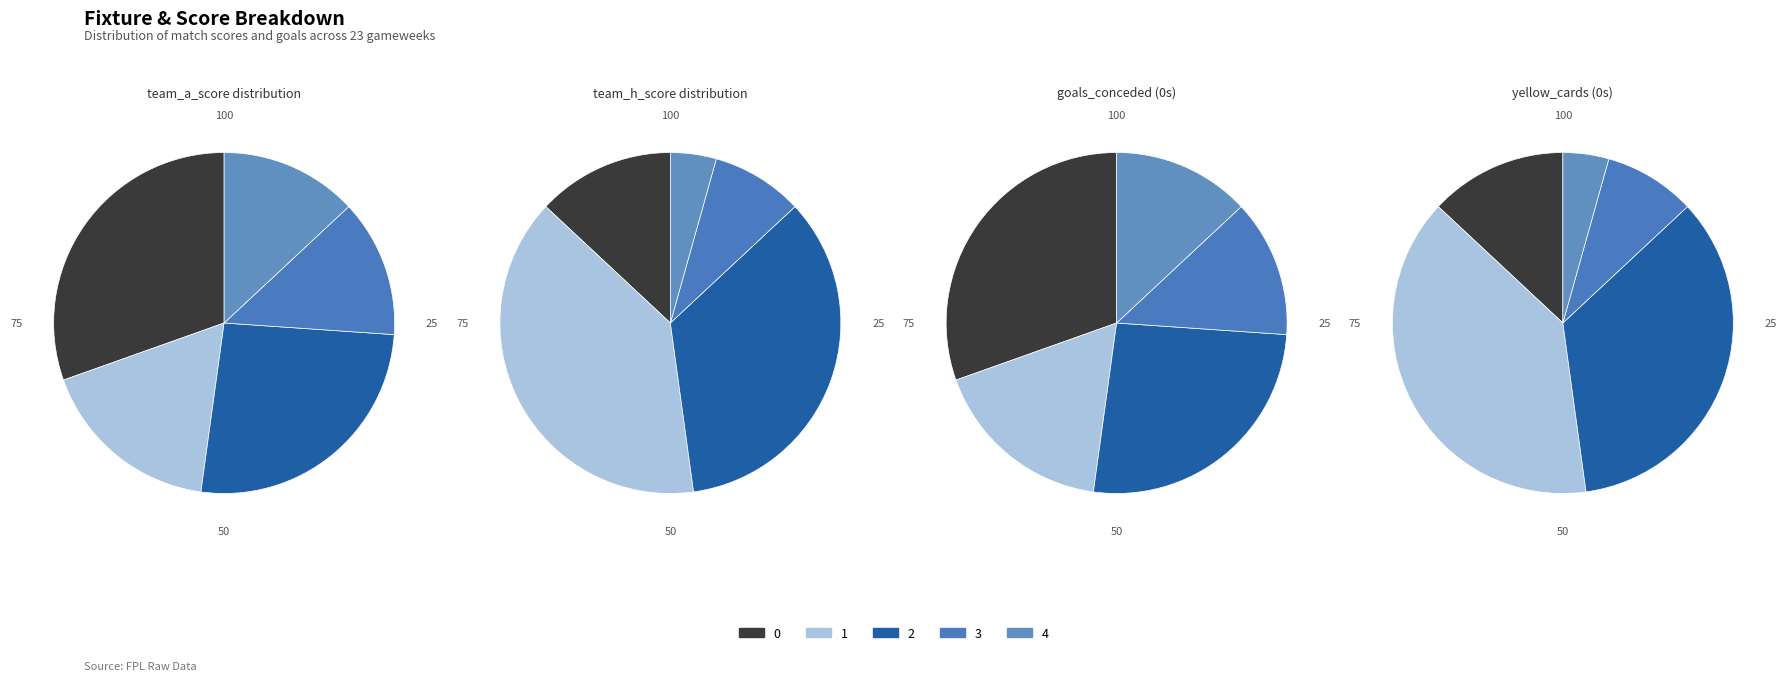

True or false: 15 accounts for 0% of the total.

True